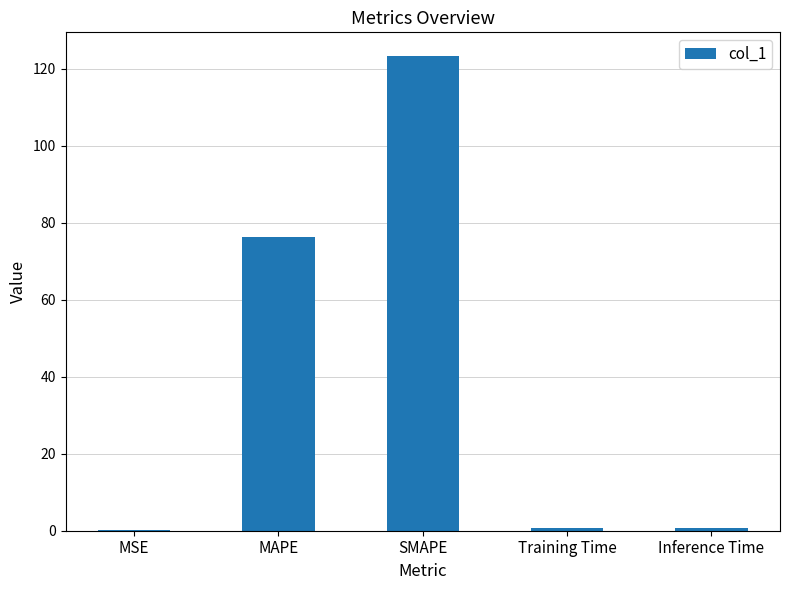

What is the approximate value at MAPE?

76.3